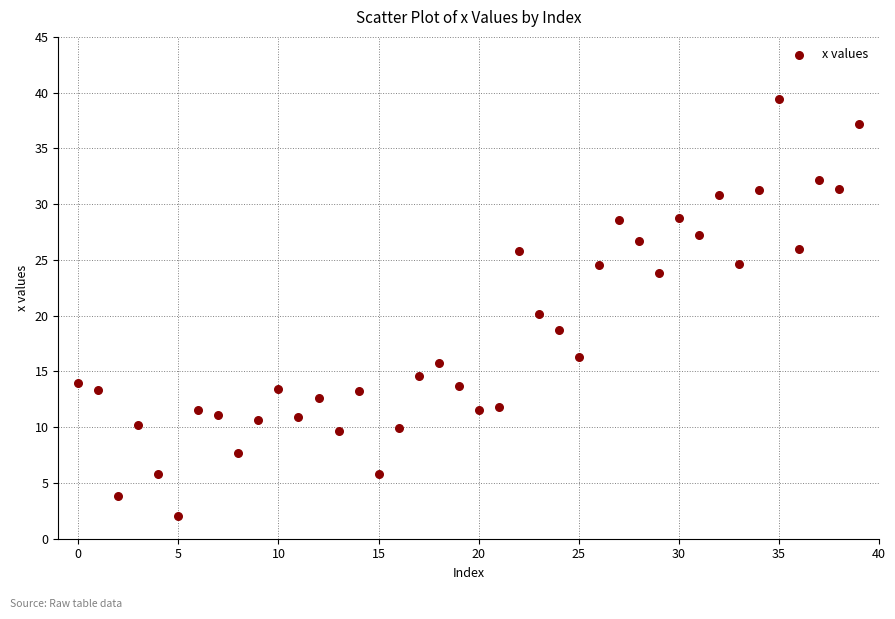

What is the range of Y values (max minus min)?

37.3